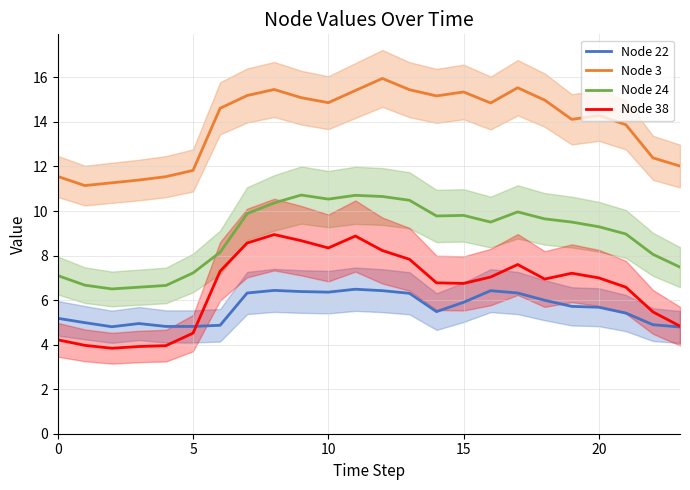

True or false: Node 22 has a value of 2.2 at 16.

False